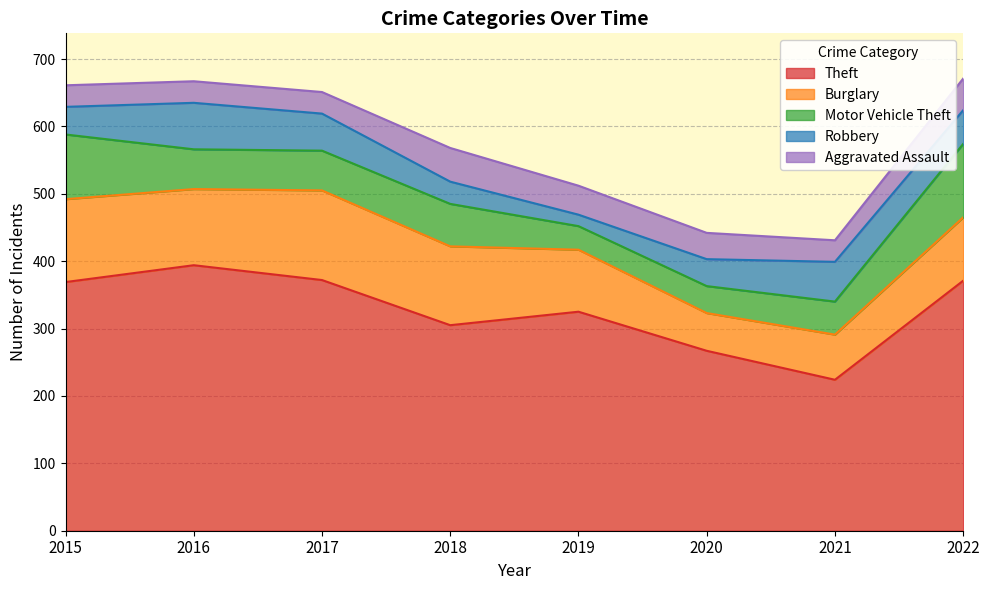

How many interior local valleys does the Motor Vehicle Theft series have?

1